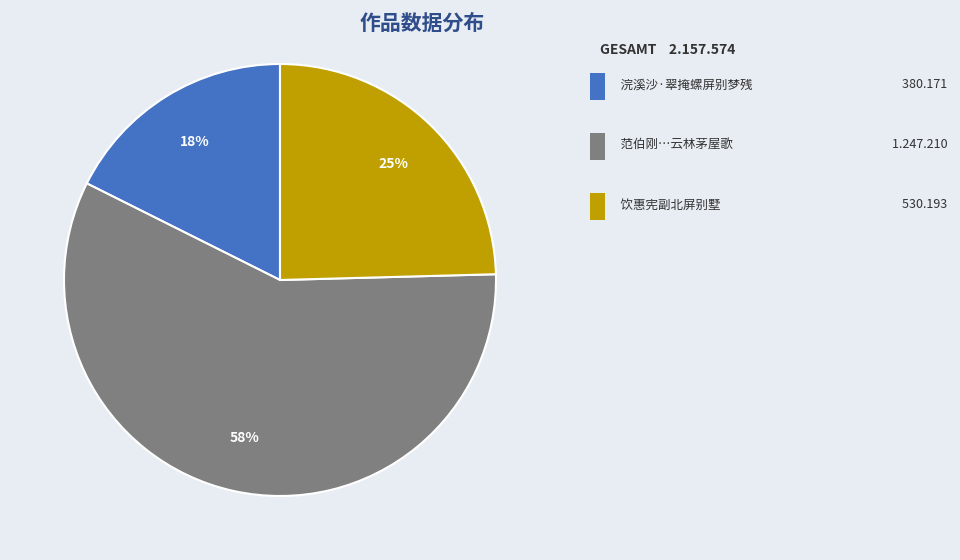

Is there a majority slice in this chart?

Yes